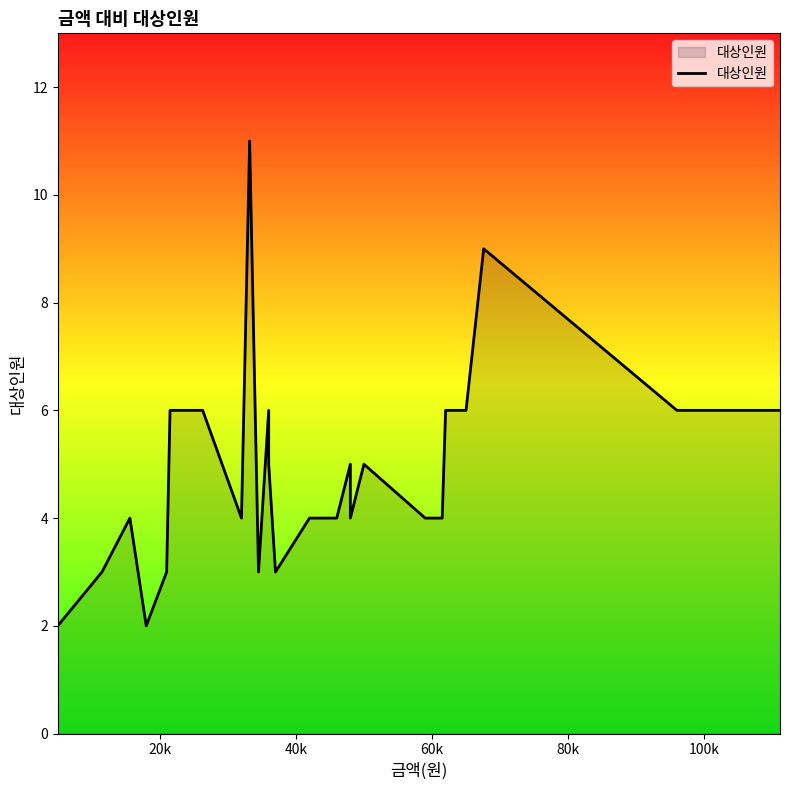

Reading left to right, transcribe all the data shown in this chart.

2	3	4	2	3	6	6	4	11	3	6	5	3	4	4	5	4	4	5	4	4	6	6	9	6	6